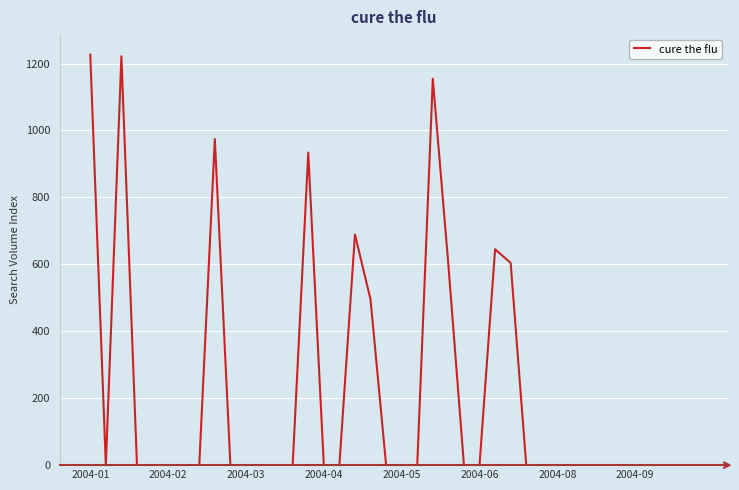

What is the greatest value displayed?

1226.5